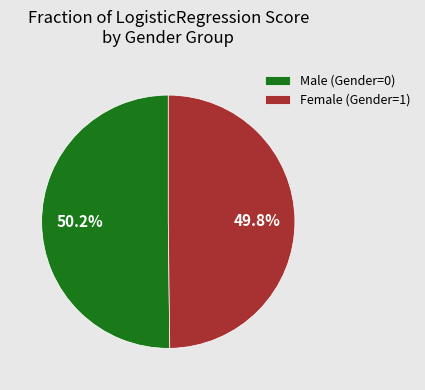

Approximately how many times larger is the value at Male (Gender=0) compared to Female (Gender=1)?

1.0